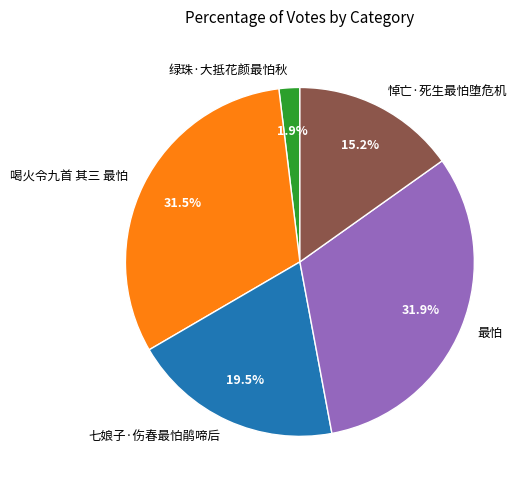

Which category has the smallest portion of the pie?

绿珠·大抵花颜最怕秋